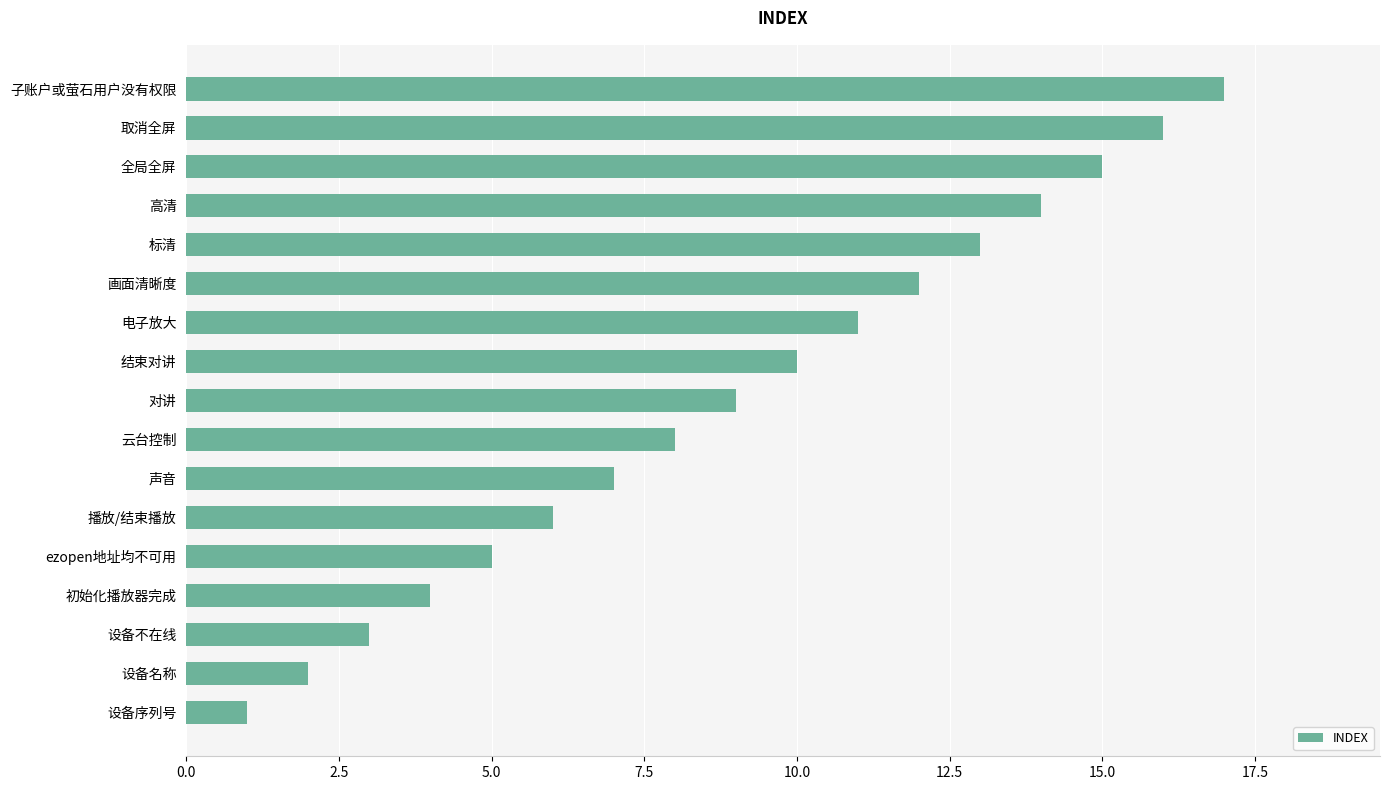

List the labels in order of value, smallest first.

设备序列号, 设备名称, 设备不在线, 初始化播放器完成, ezopen地址均不可用, 播放/结束播放, 声音, 云台控制, 对讲, 结束对讲, 电子放大, 画面清晰度, 标清, 高清, 全局全屏, 取消全屏, 子账户或萤石用户没有权限